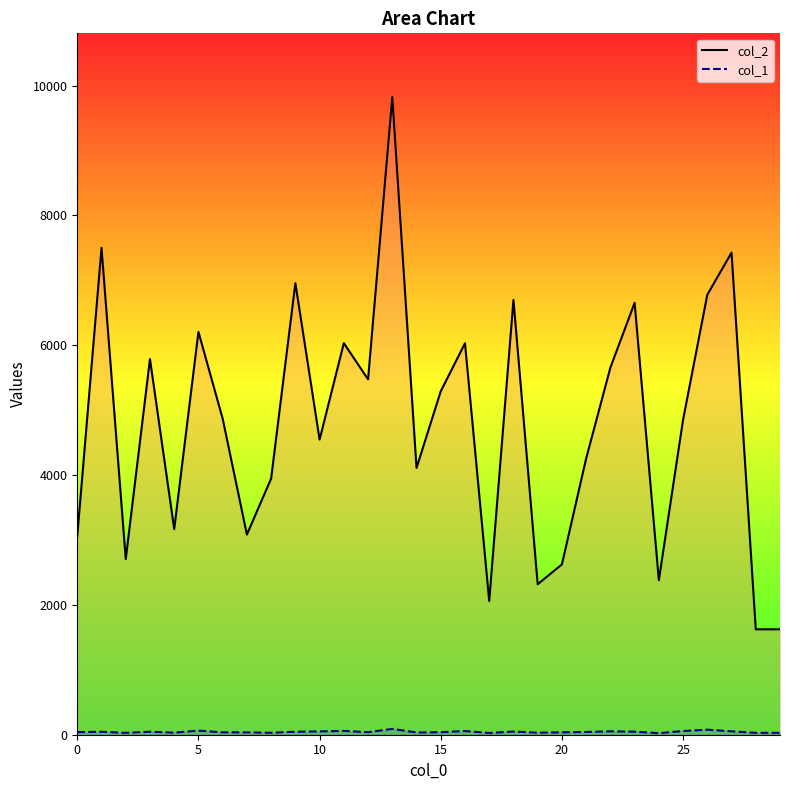

Which series has the largest total across all categories?

col_2